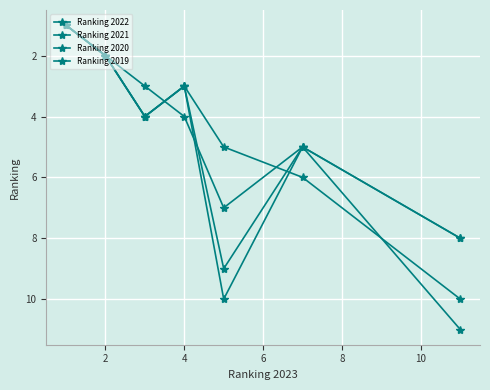

What is the difference between the maximum and second lowest values in the Ranking 2020 series?

7